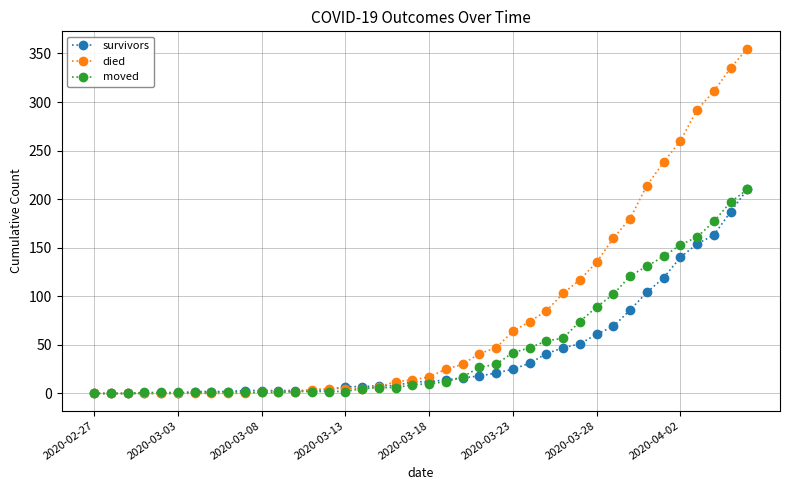

What is the maximum value shown in the chart?

355